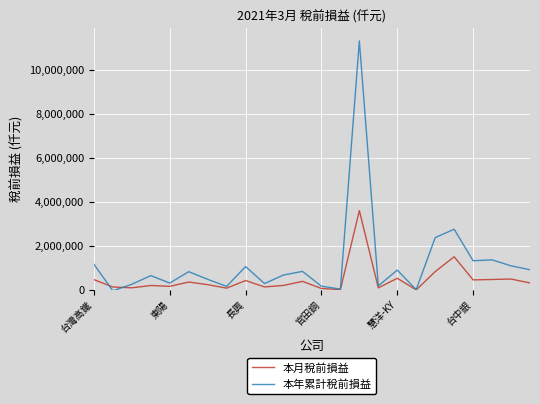

Which series has the largest range (max minus min)?

本年累計稅前損益